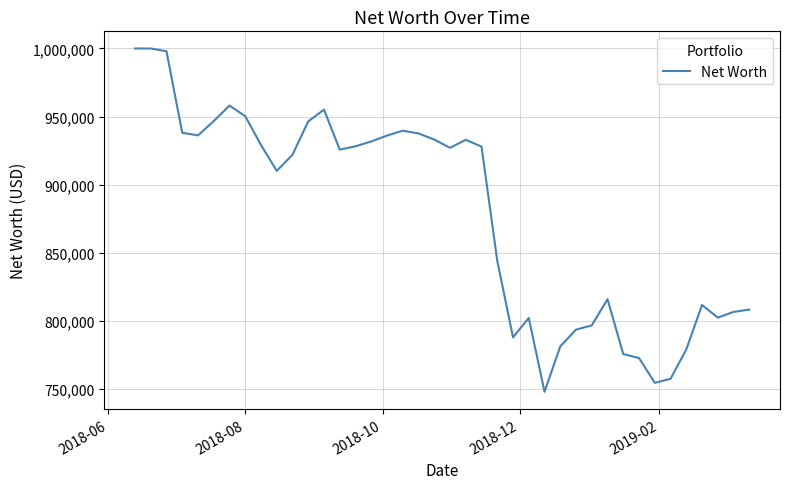

What is the difference between the maximum and minimum values?

252326.8